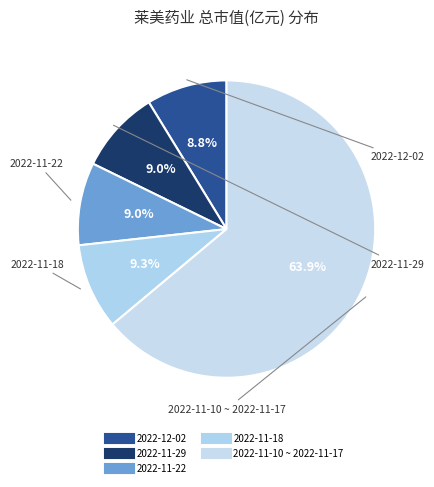

How many segments does this pie chart have?

5